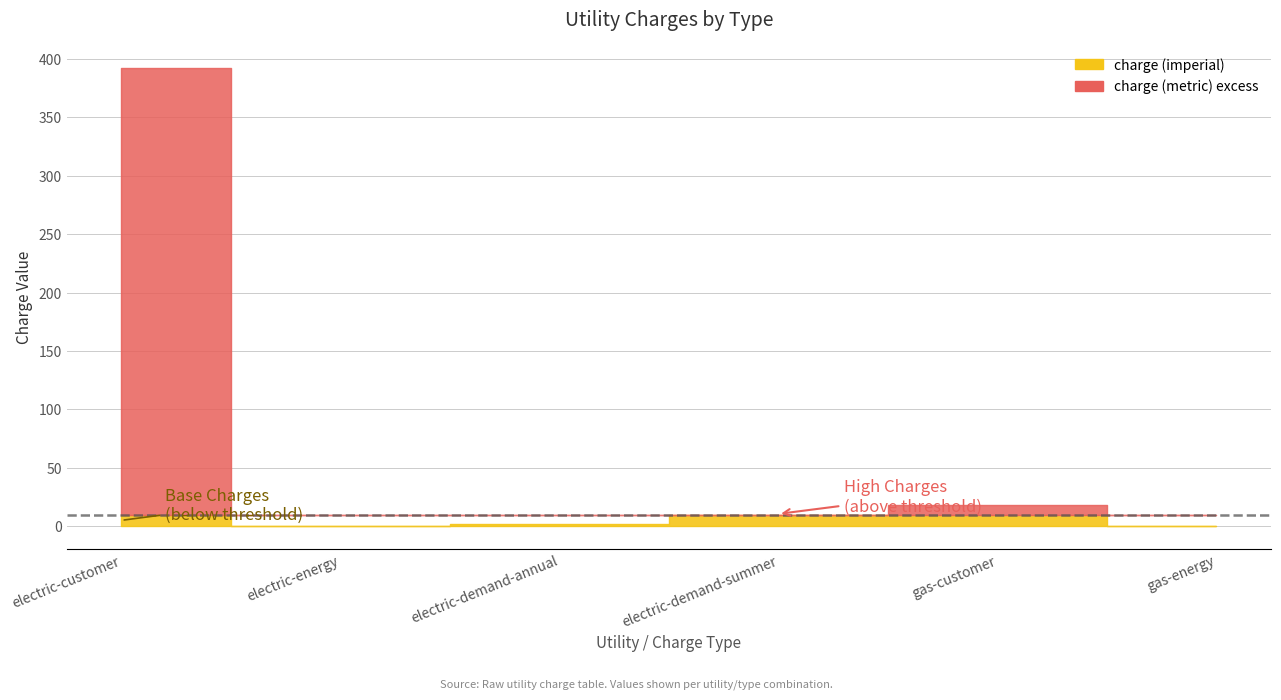

What is the sum of the charge (imperial) values at gas-energy and electric-energy?

0.3